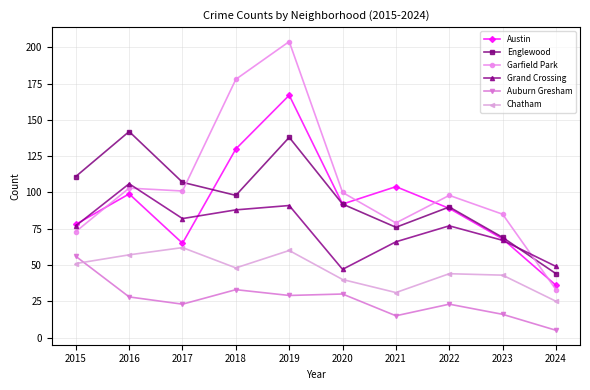

Which label corresponds to the largest value in the chart?

2019